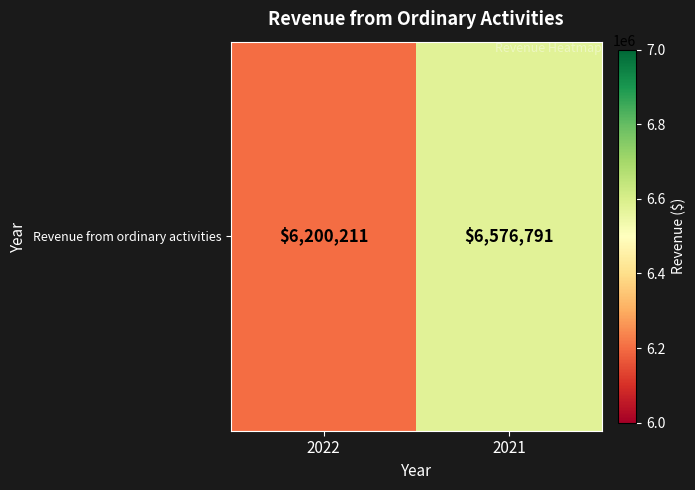

List the labels in order of value, smallest first.

2022, 2021